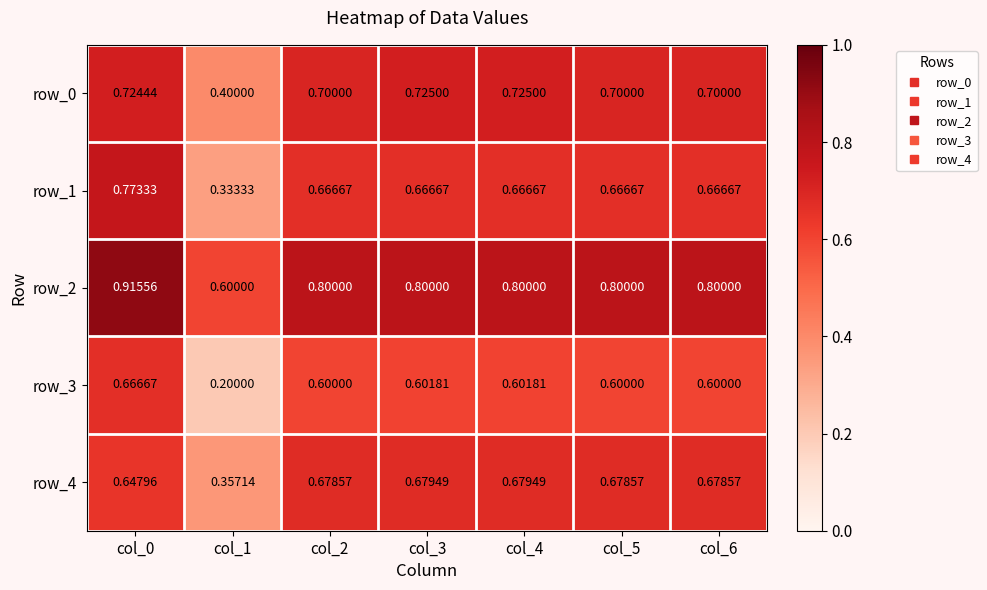

At col_2, list the series in order from smallest to largest.

row_3, row_1, row_4, row_0, row_2